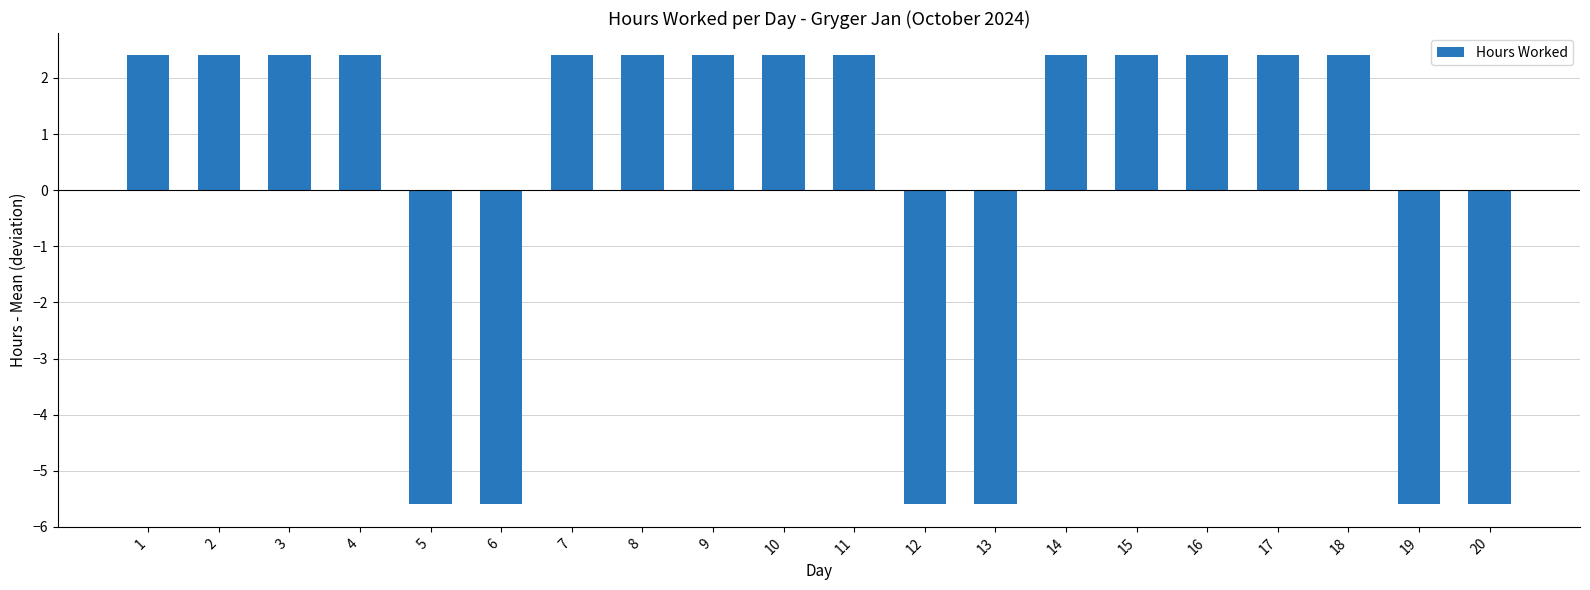

What is the change in value from 11 to 12?

-8.0